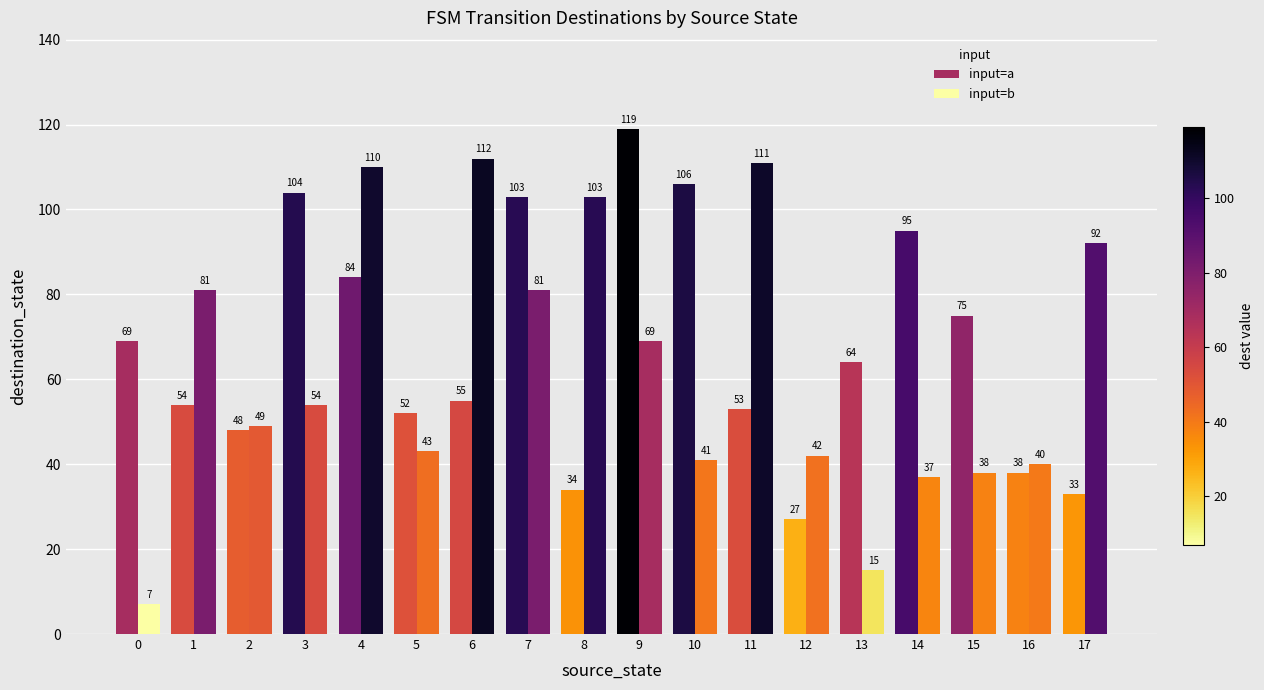

How many bars are there in each group?

2